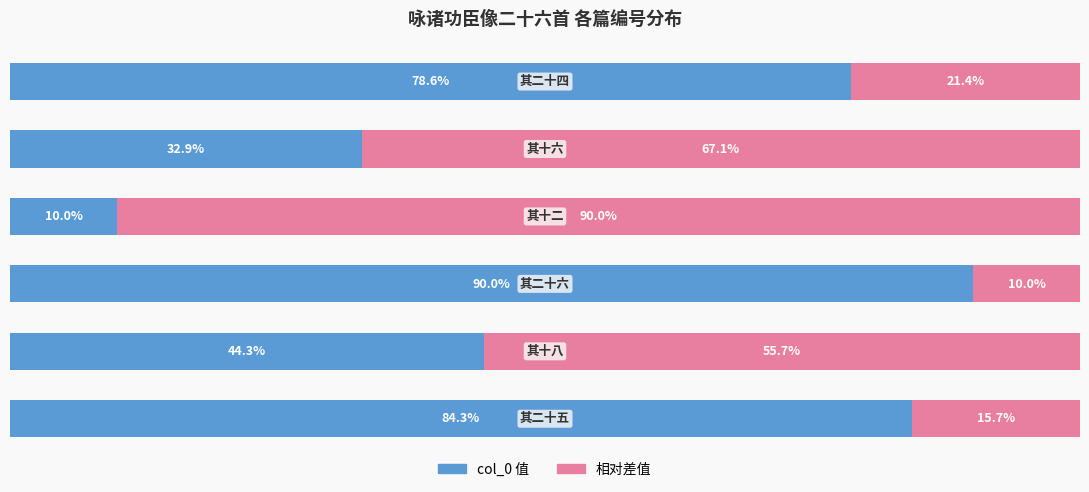

Reading left to right, extract all data points from this chart.

col_0 值: 0=84.3	1=44.3	2=90.0	3=10.0	4=32.9	5=78.6
相对差值: 0=15.7	1=55.7	2=10.0	3=90.0	4=67.1	5=21.4